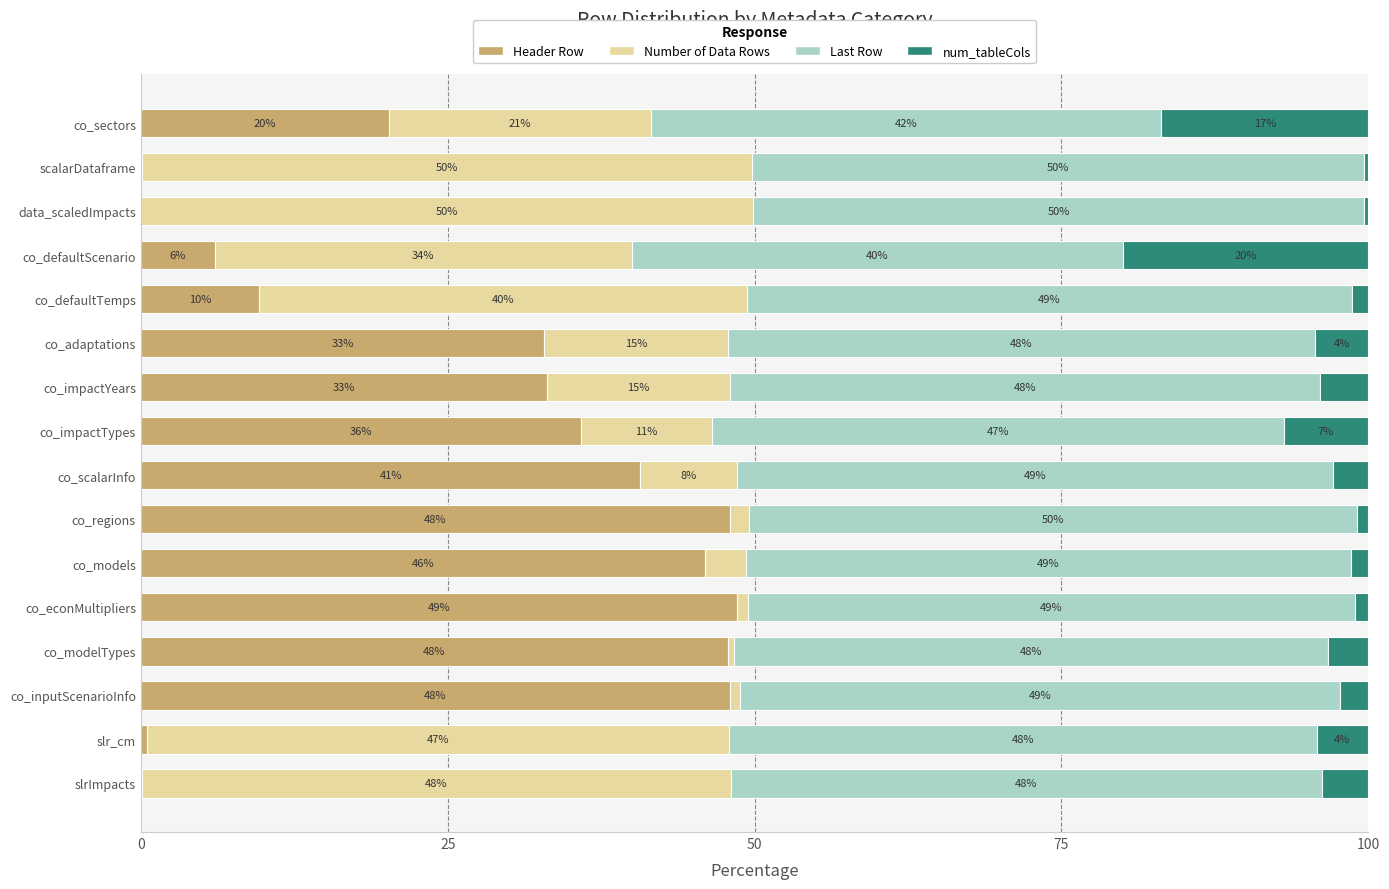

How many categories are shown in the chart?

16